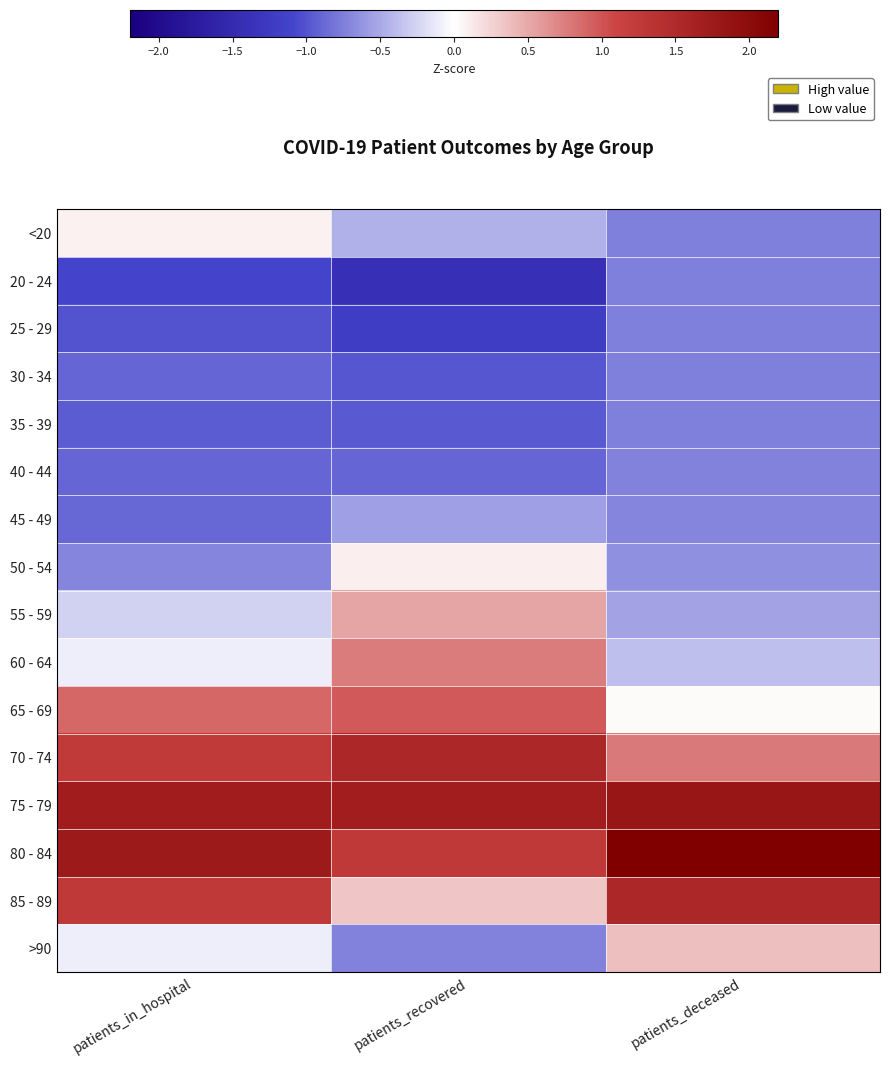

What is the difference between the highest and lowest values at patients_in_hospital?

2.9